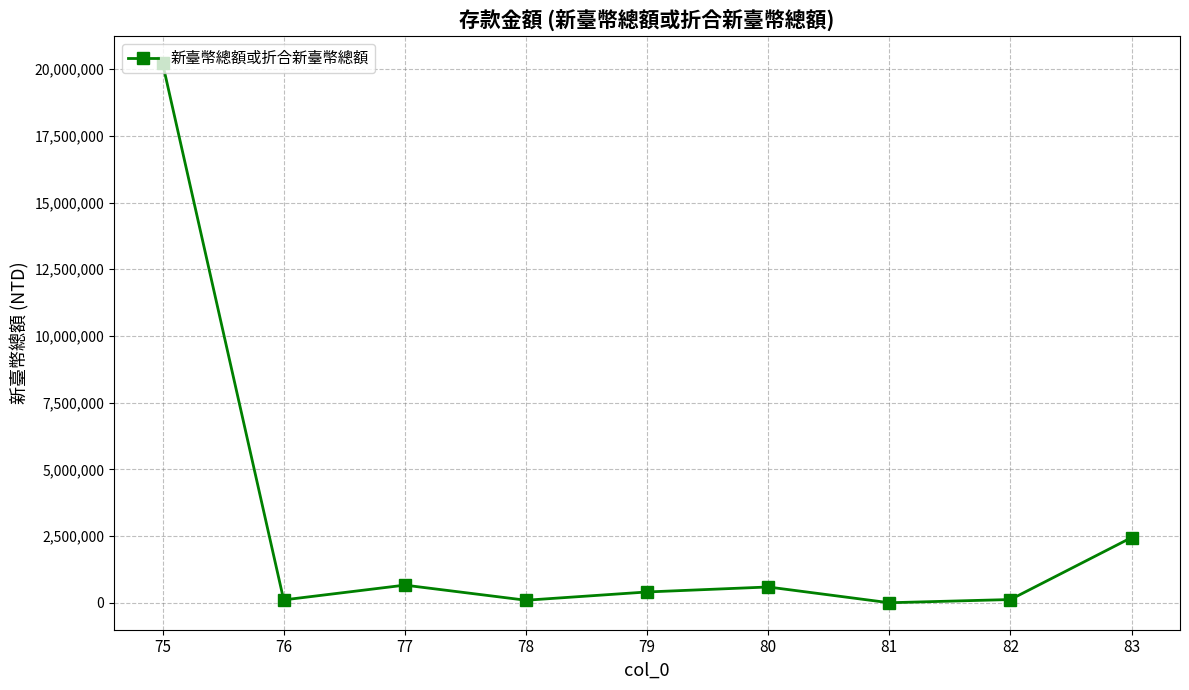

Approximately how many times larger is the value at 78 compared to 82?

0.8